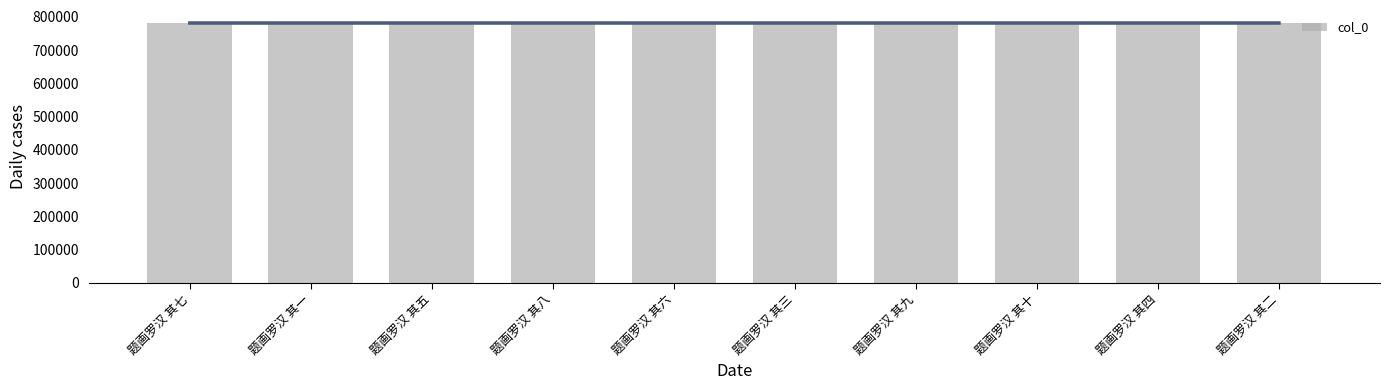

What is the label of the 1st bar from the right?

题画罗汉 其二